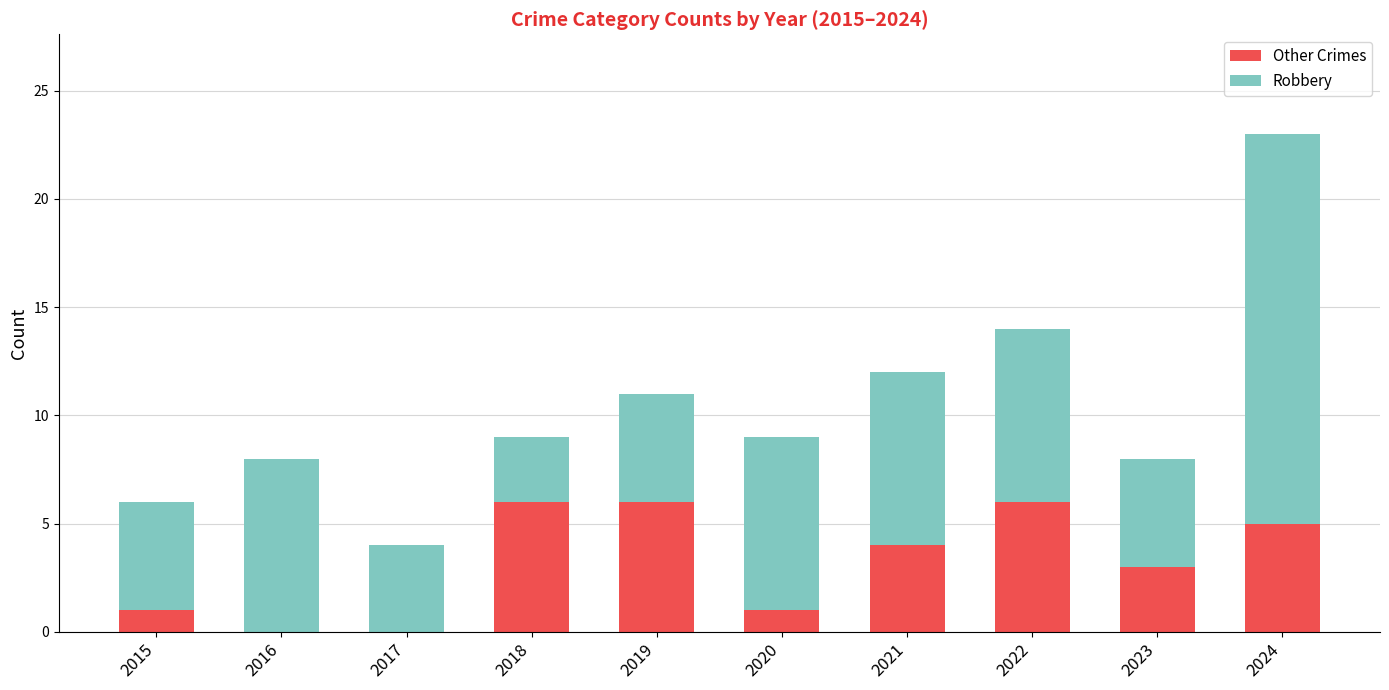

The value of Other Crimes at 2022 is 6. True or false?

True